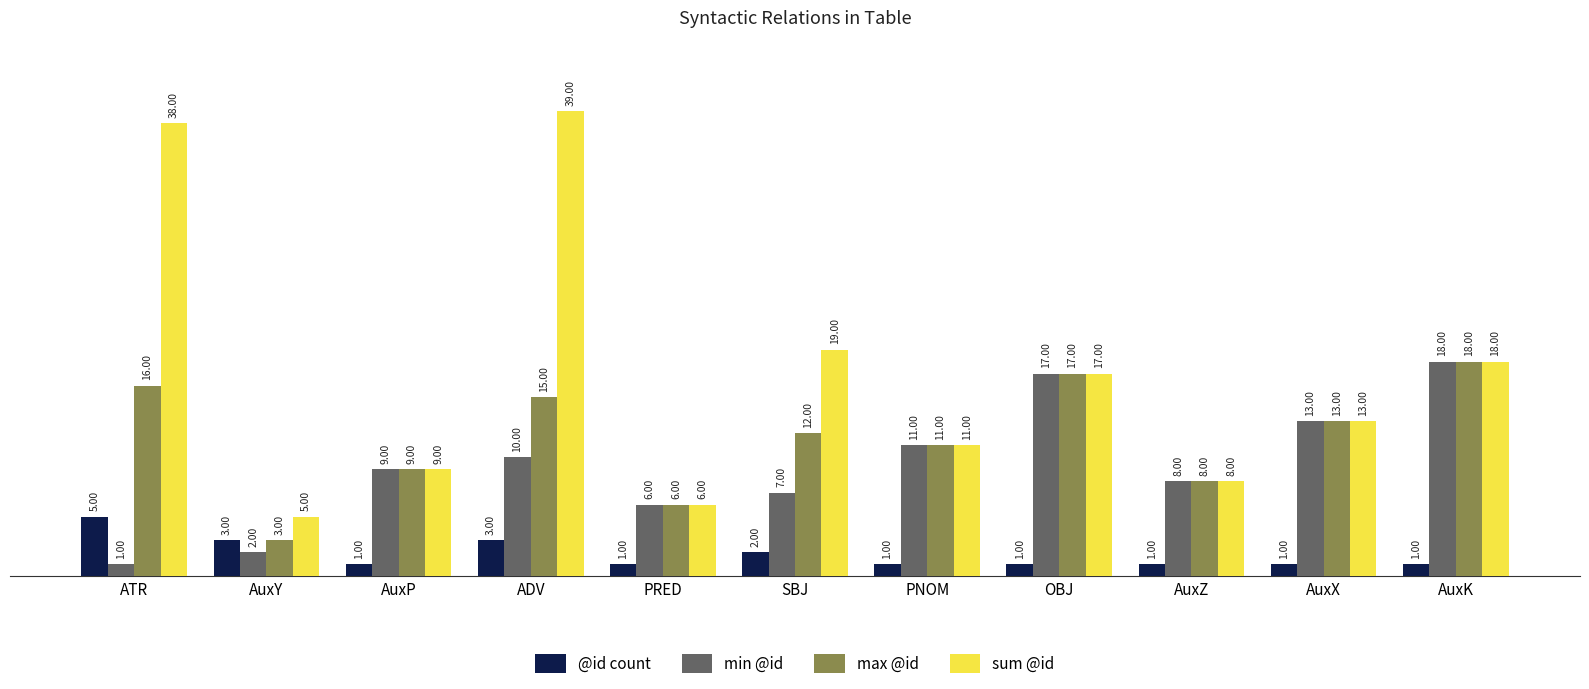

Which category has the highest value in the max @id series?

AuxK